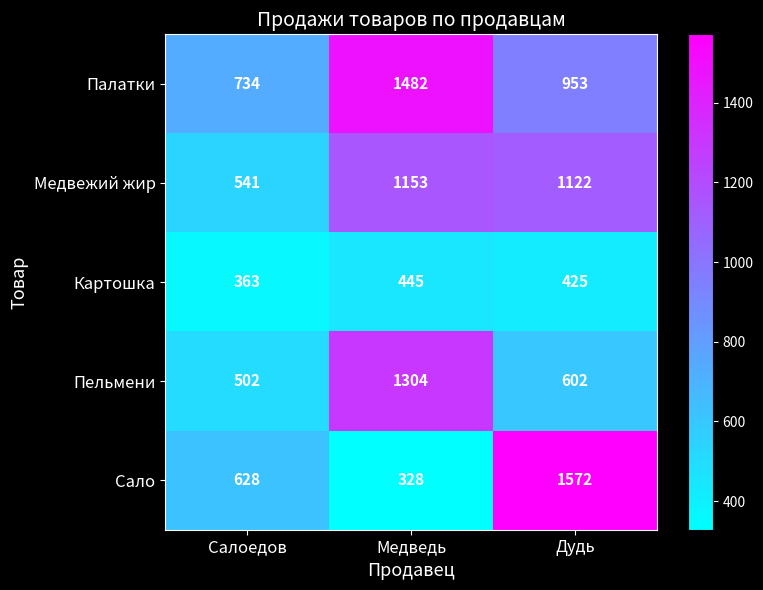

Between Салоедов and Медведь, which series saw the biggest shift?

Пельмени